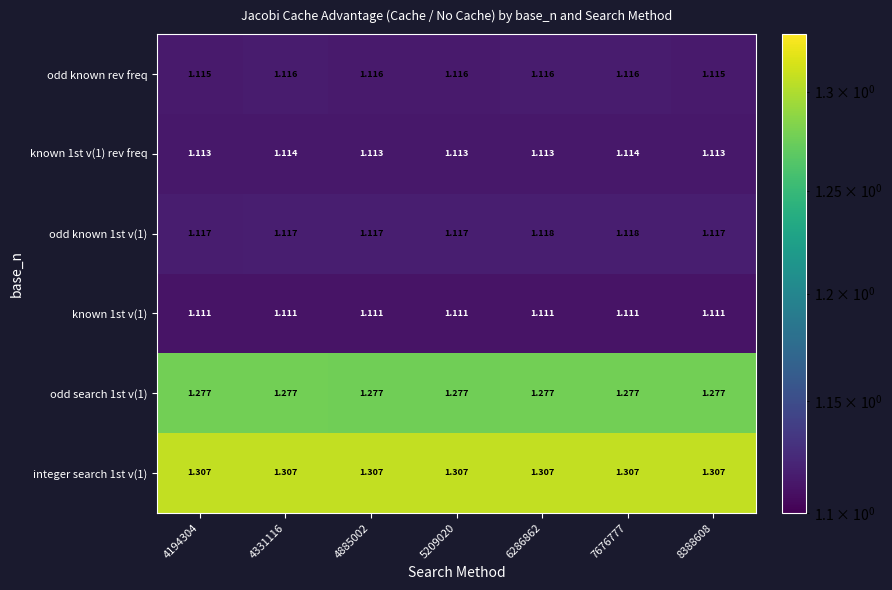

Is the value of known 1st v(1) at 4194304 greater than the value of odd known 1st v(1) at 8388608?

No